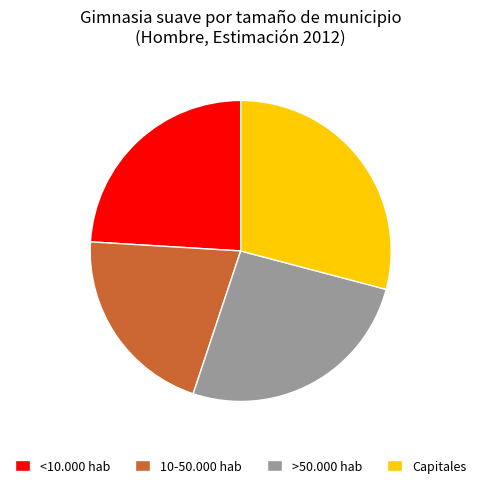

Rank the categories by value from highest to lowest.

Capitales, >50.000 hab, <10.000 hab, 10-50.000 hab